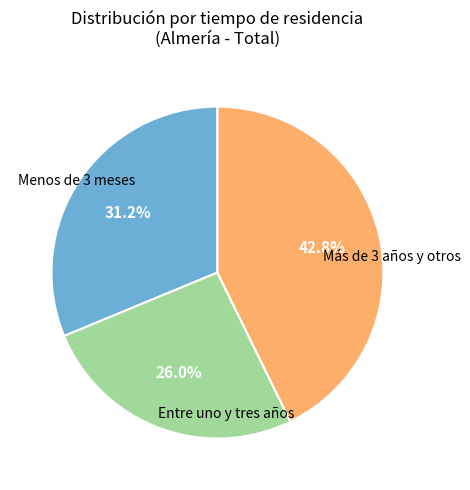

How many slices are in this pie chart?

3